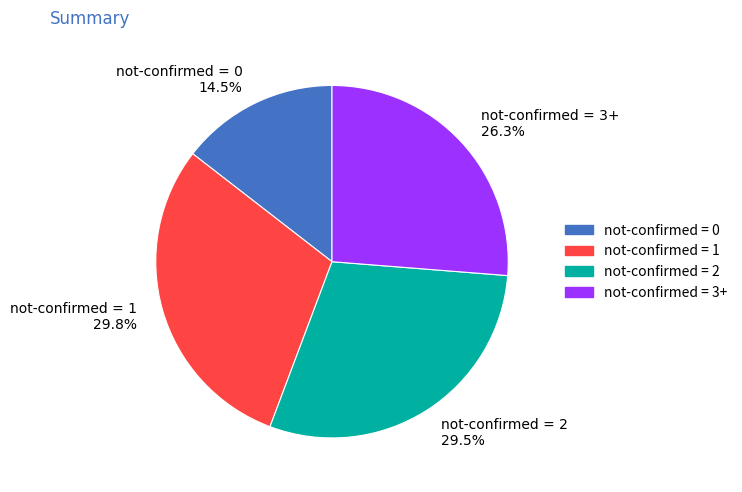

Is there any slice that represents more than half of the pie?

No